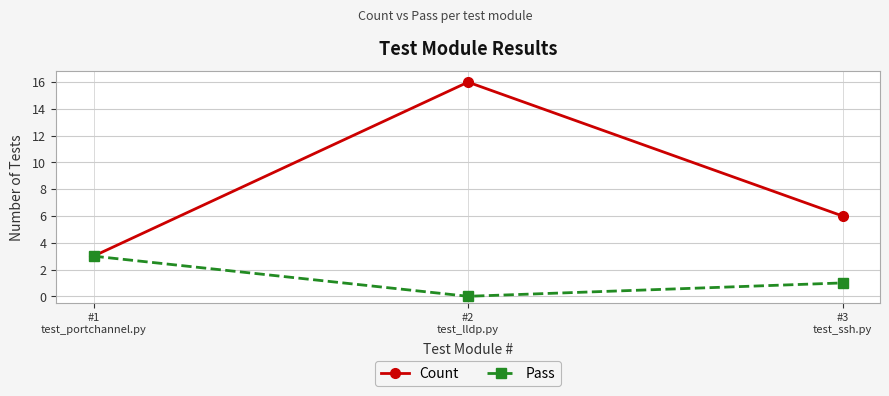

Reading right to left, transcribe all the data shown in this chart.

Count: 6	16	3
Pass: 1	0	3